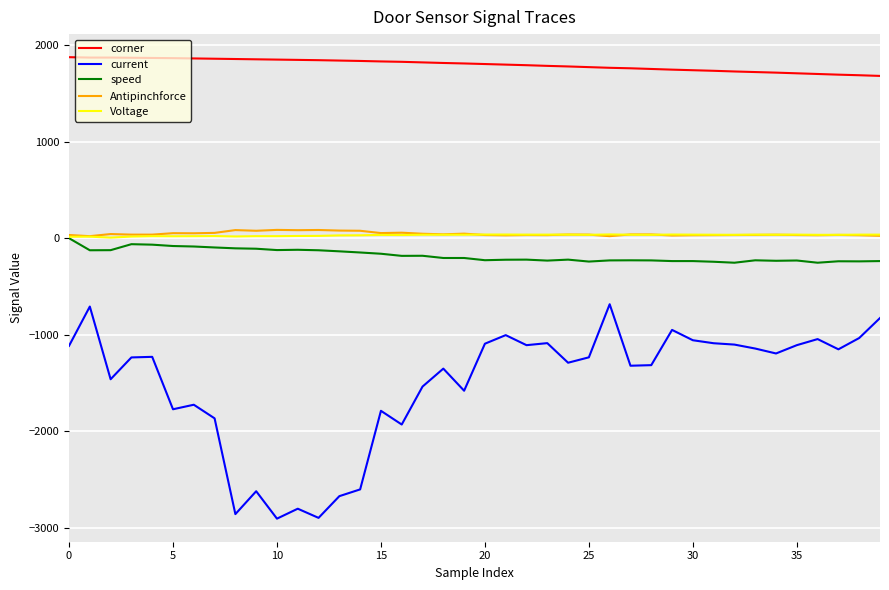

Is this an area chart (filled region under the line)?

No